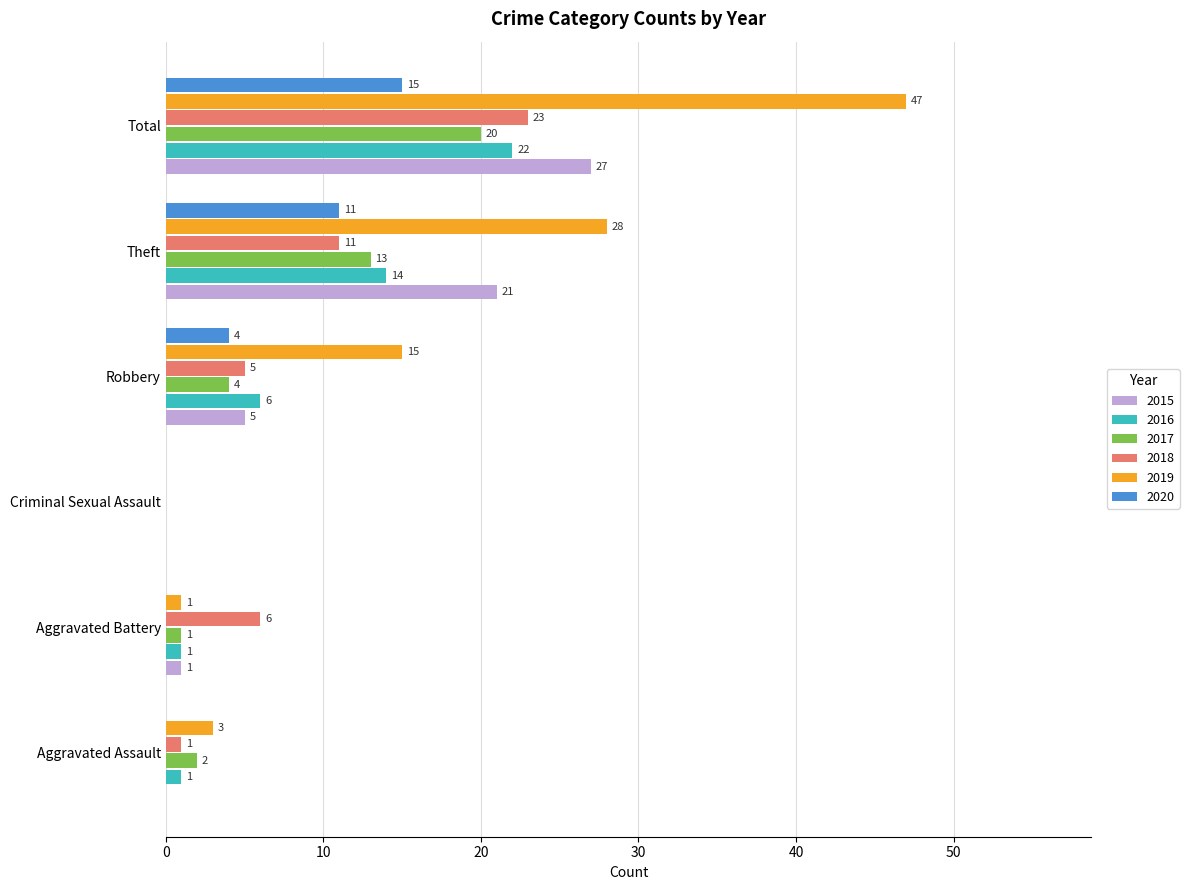

Is it true that 2018 equals 11 at Theft?

True